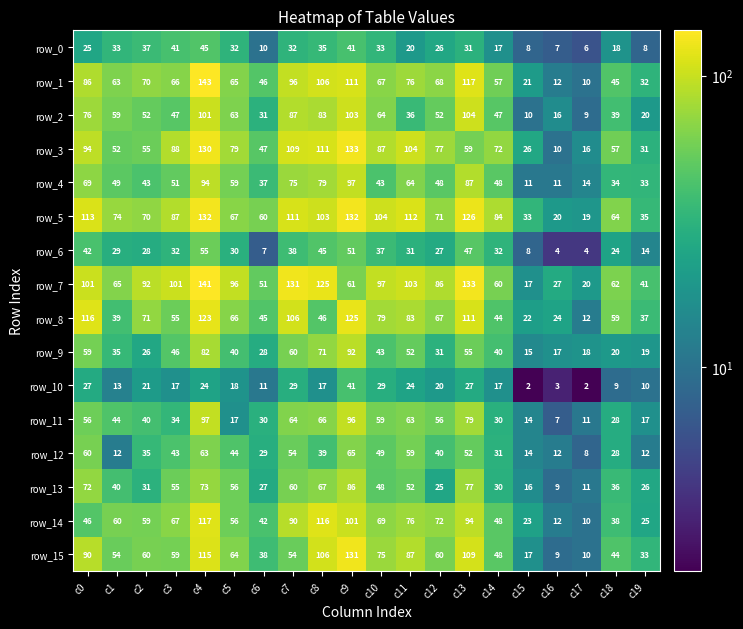

Where is row_4 nearest to the value 54?

c3